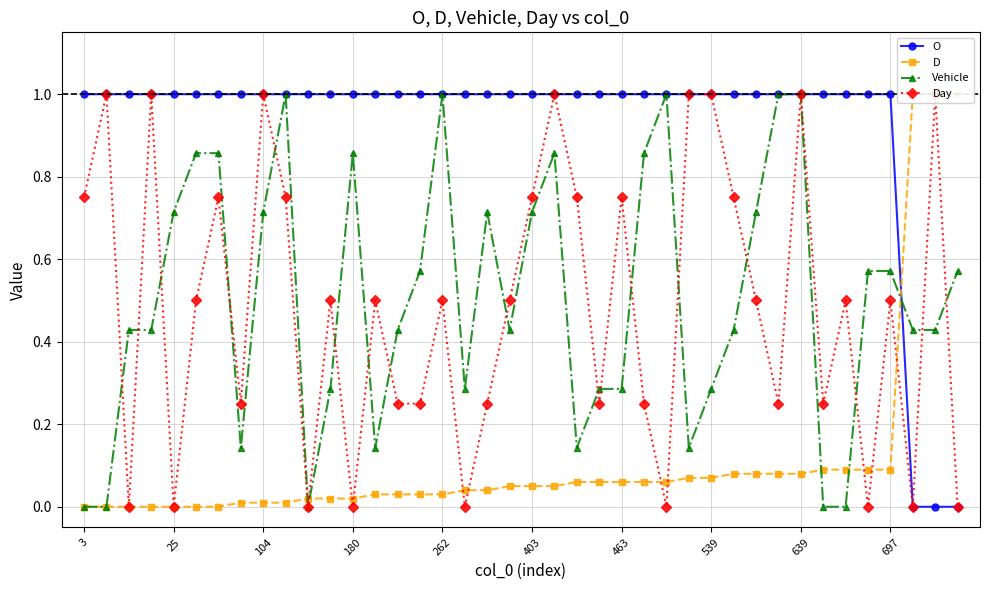

True or false: Day and O cross at least once.

False